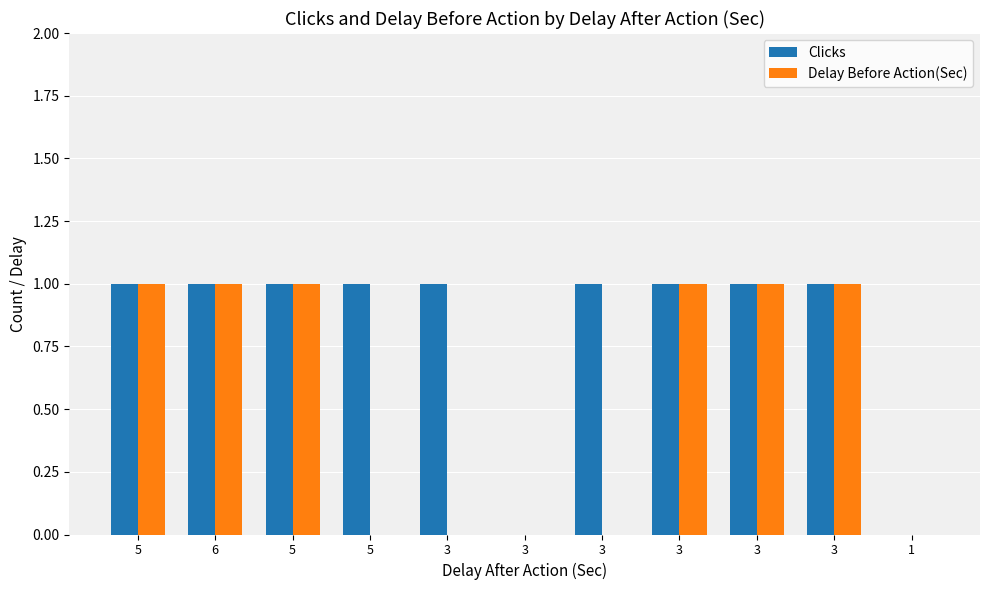

How many groups of bars are there?

11